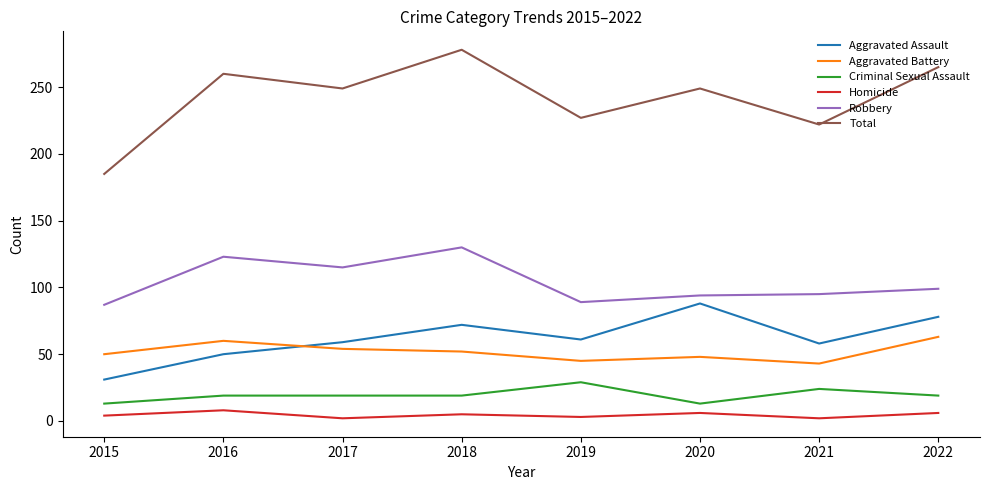

What is the maximum value shown in the chart?

278